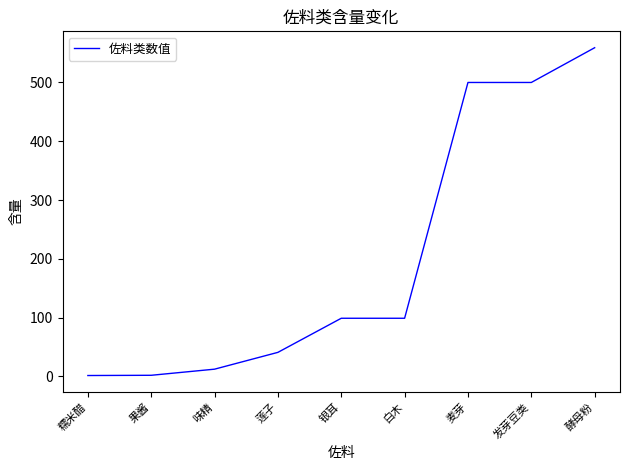

At which label does the data first exceed 98?

银耳